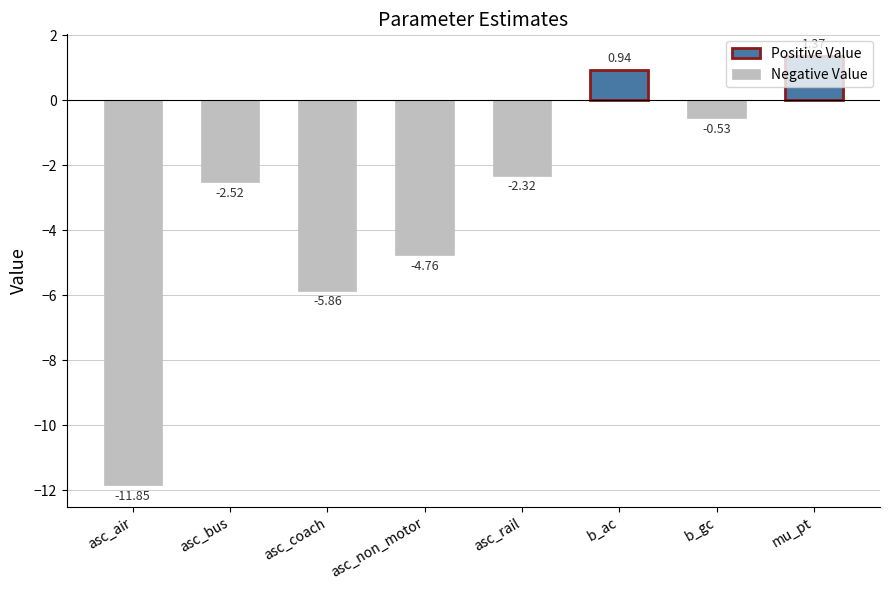

How many values are below zero?

6